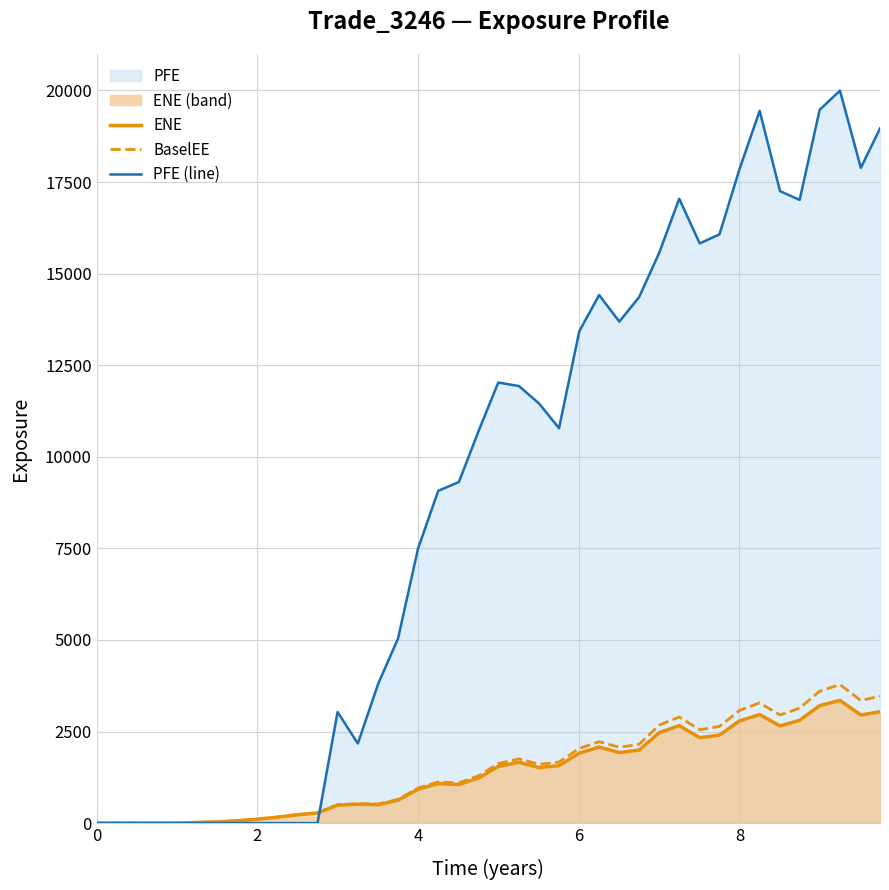

True or false: BaselEE and ENE cross at least once.

False